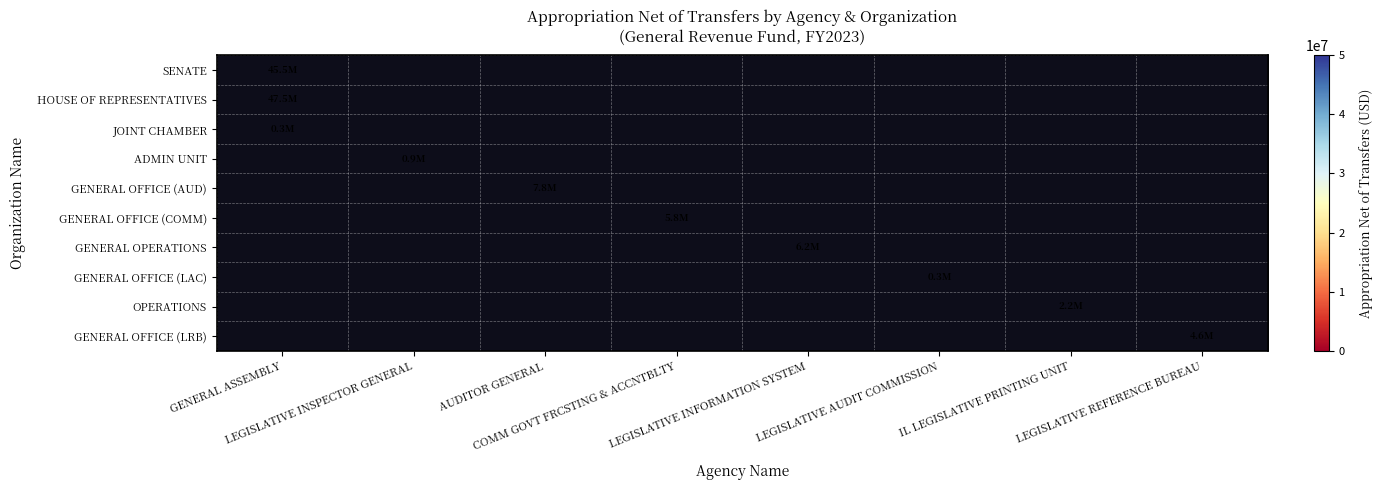

At which category is the sum across all series the highest?

GENERAL ASSEMBLY